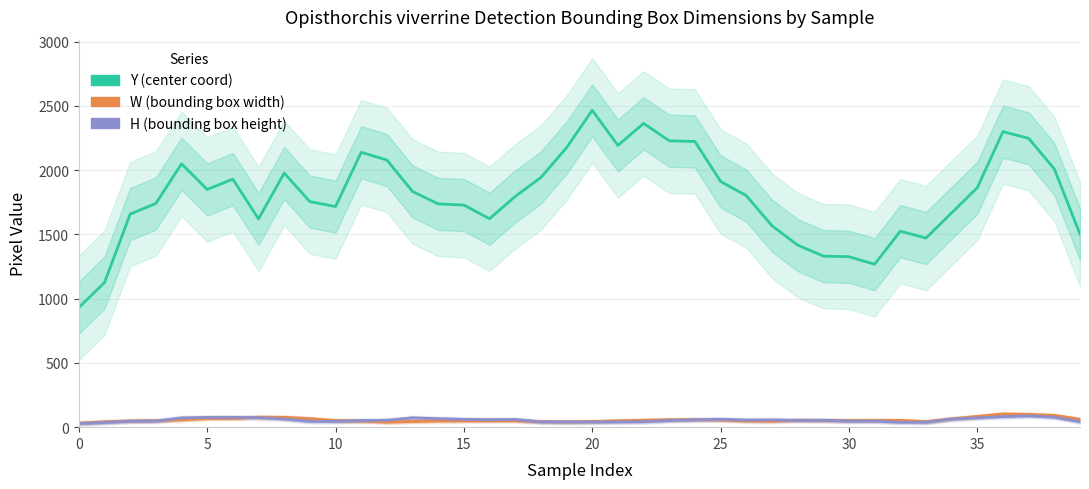

Between 19 and 31, which is larger?

19